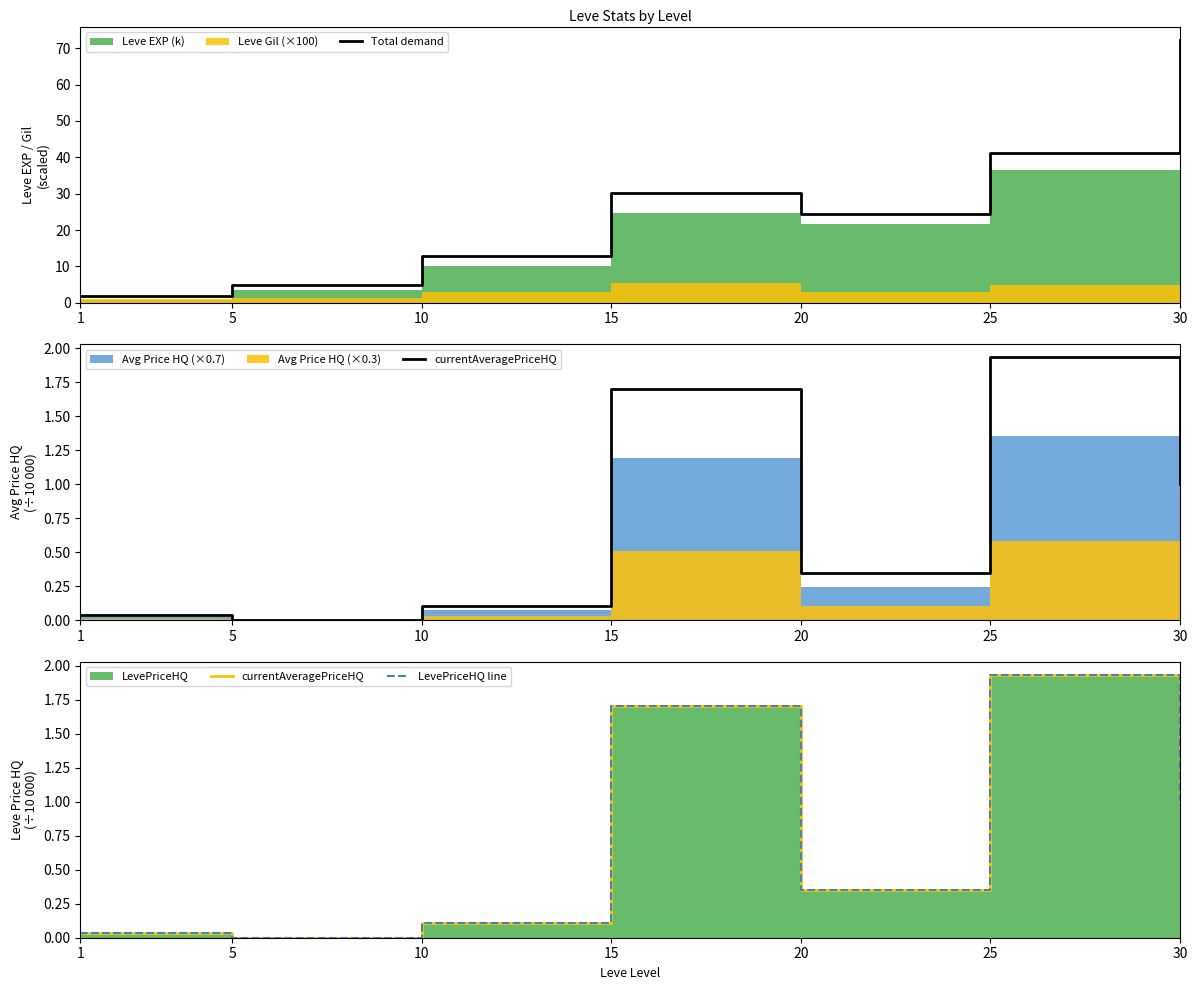

At which category does the chart reach its peak across all series?

30